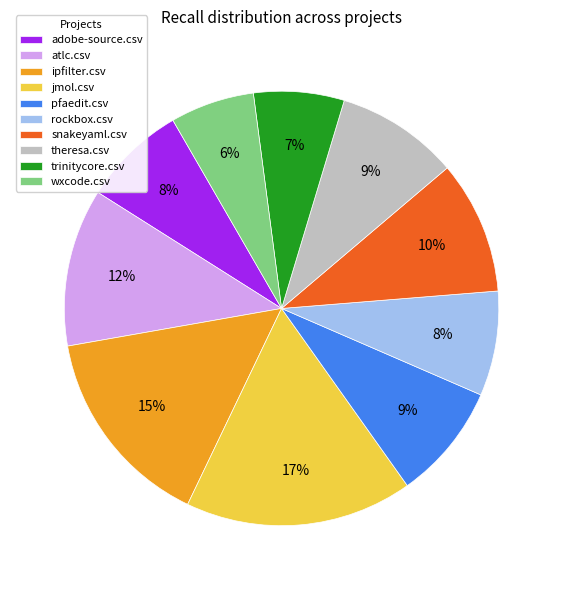

To the nearest percent, what is the combined percentage of rockbox.csv and trinitycore.csv?

15%